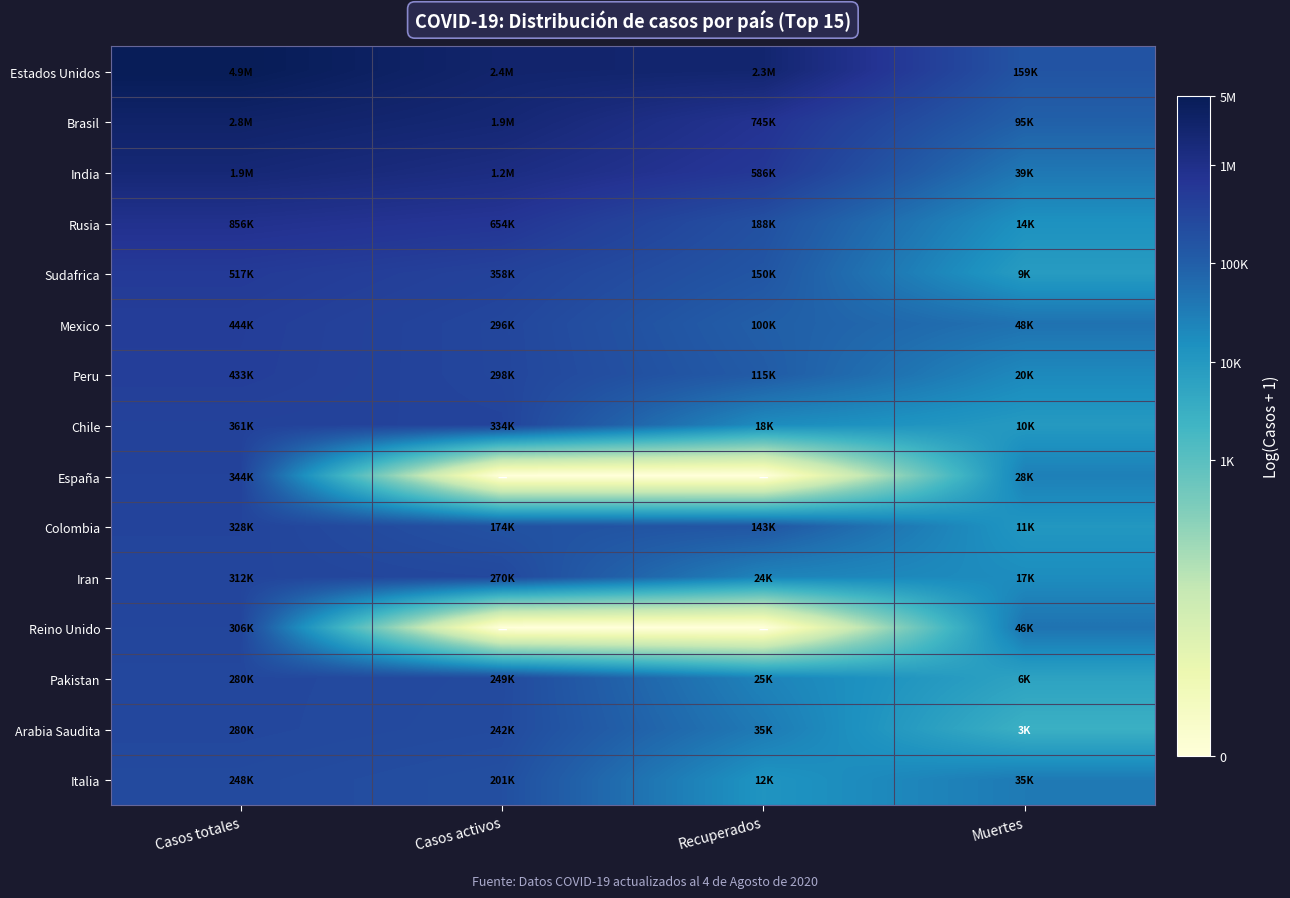

List the series in order of their peak value, highest first.

Estados Unidos, Brasil, India, Rusia, Sudafrica, Mexico, Peru, Chile, España, Colombia, Iran, Reino Unido, Pakistan, Arabia Saudita, Italia